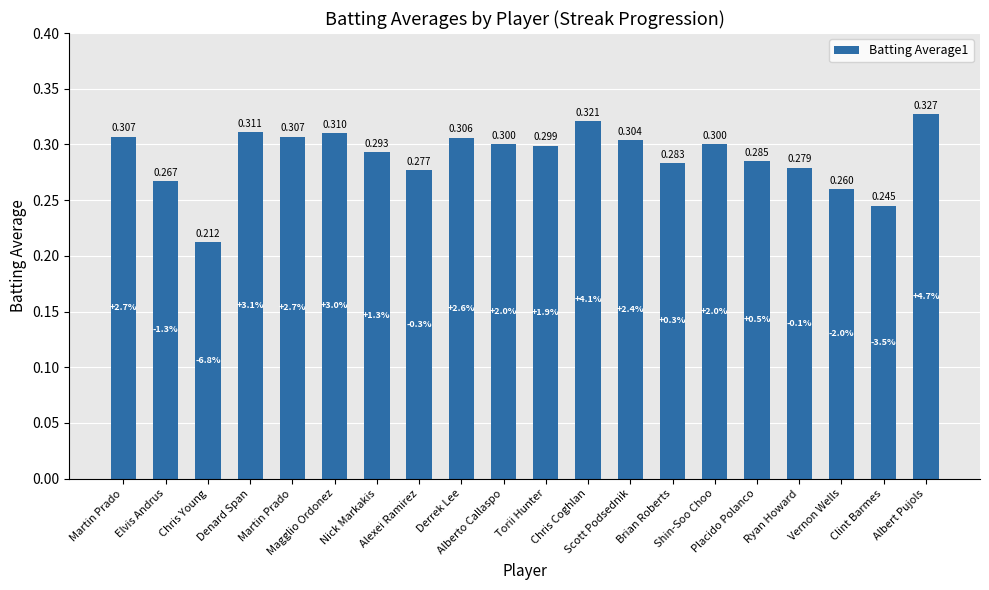

Count the number of data series in this chart.

1